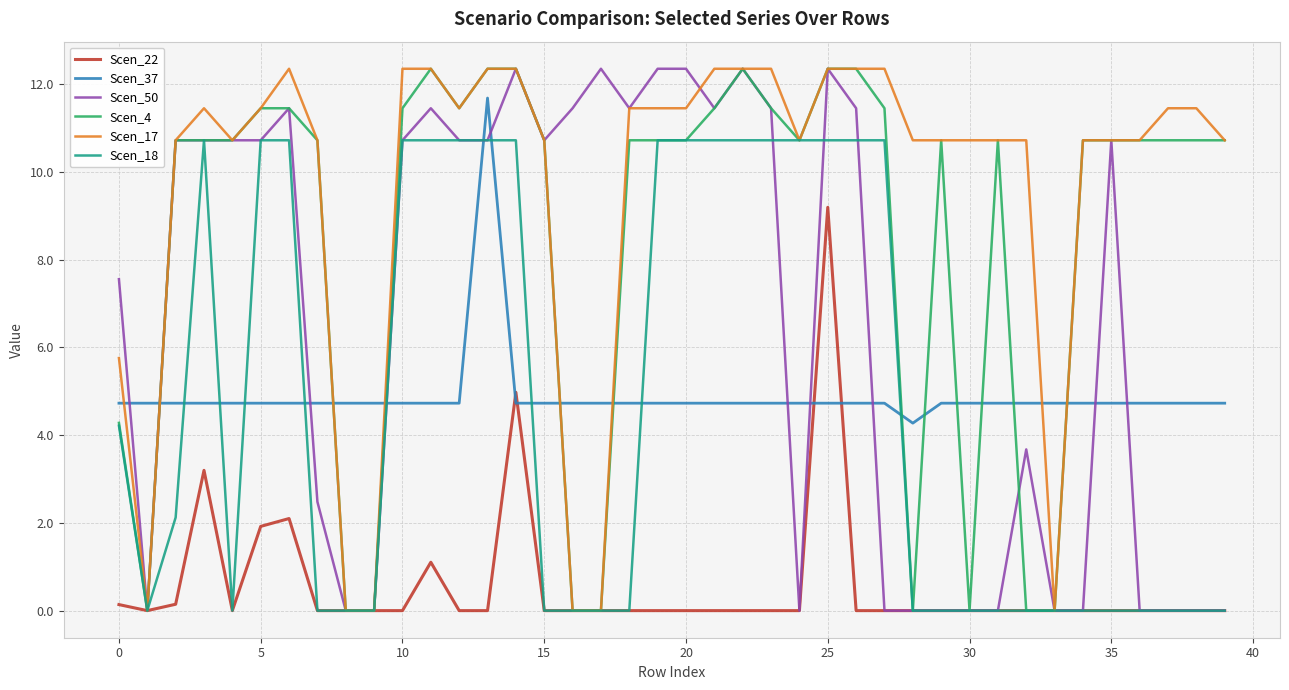

Which series has the largest total across all categories?

Scen_17